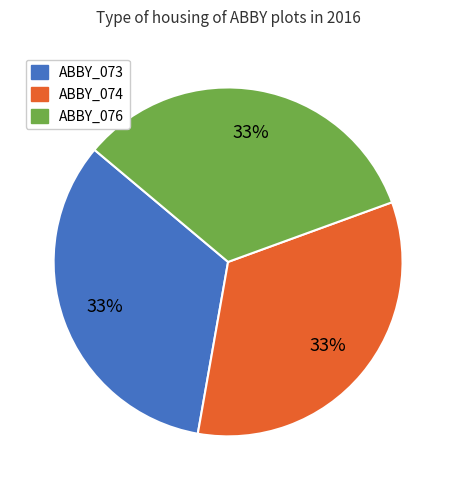

Is ABBY_073 the majority of the pie?

No